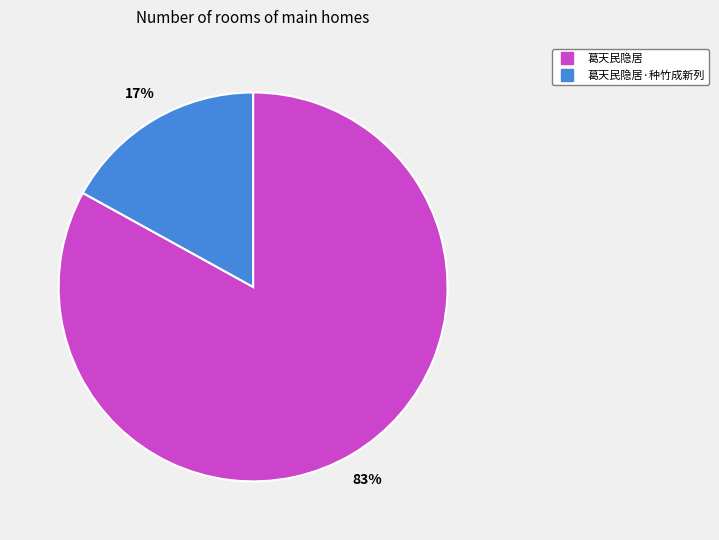

Is there a majority slice in this chart?

Yes